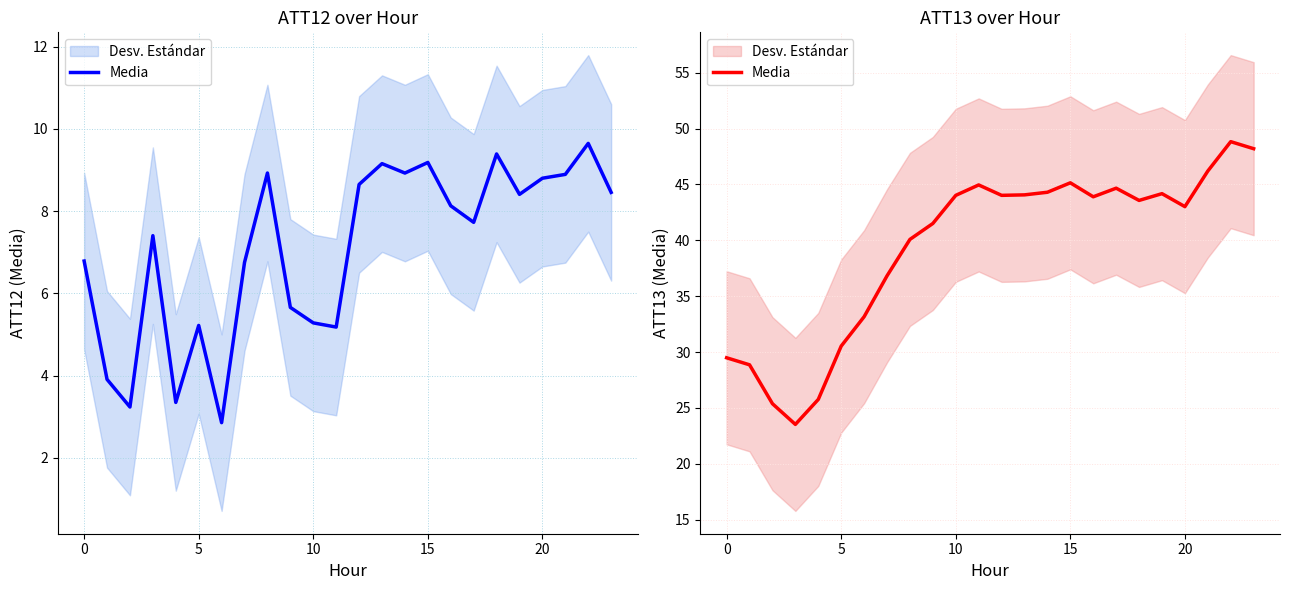

Is this an area chart (filled region under the line)?

No